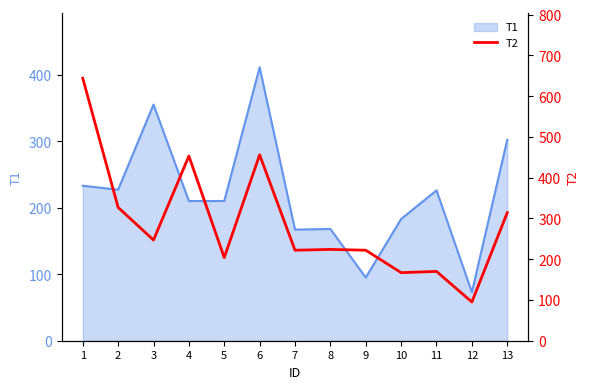

The value of T1 at 1 is 233. True or false?

True